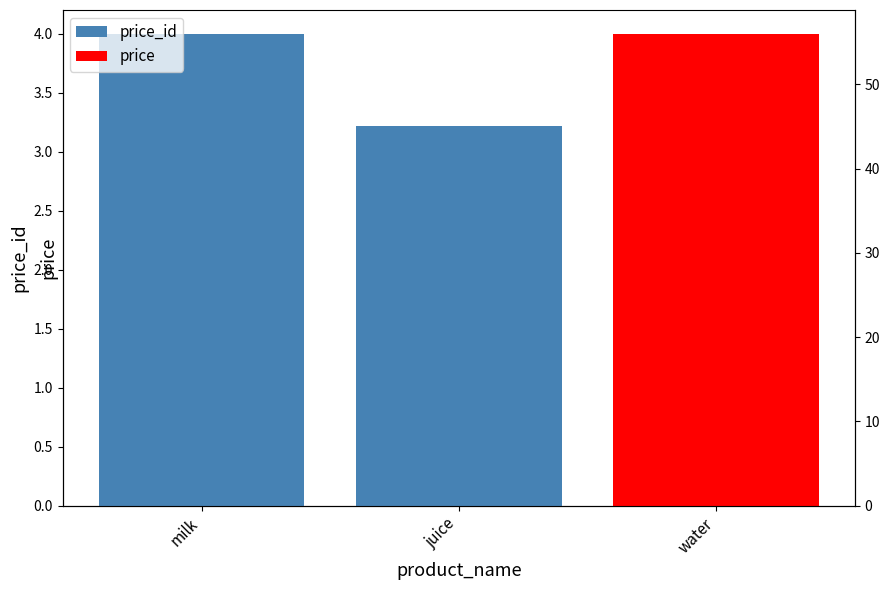

At which label is the value closest to 3?

juice